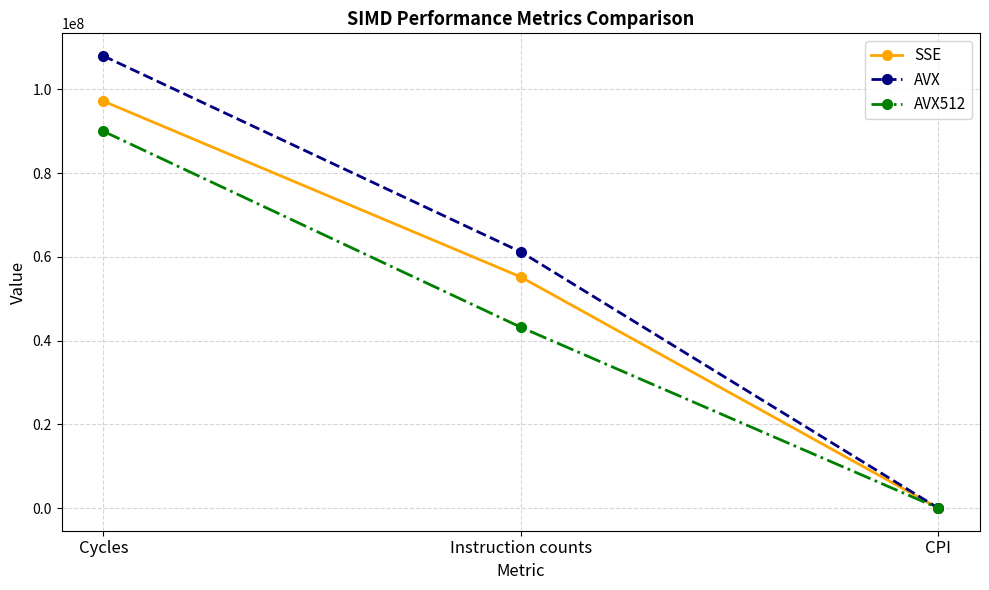

How many data points in AVX are less than 61200000?

1